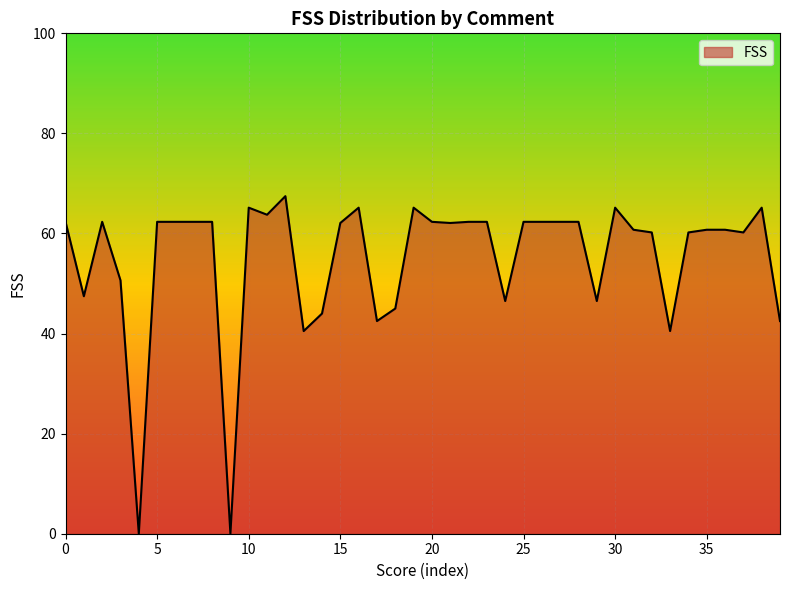

What is the greatest value displayed?

67.5